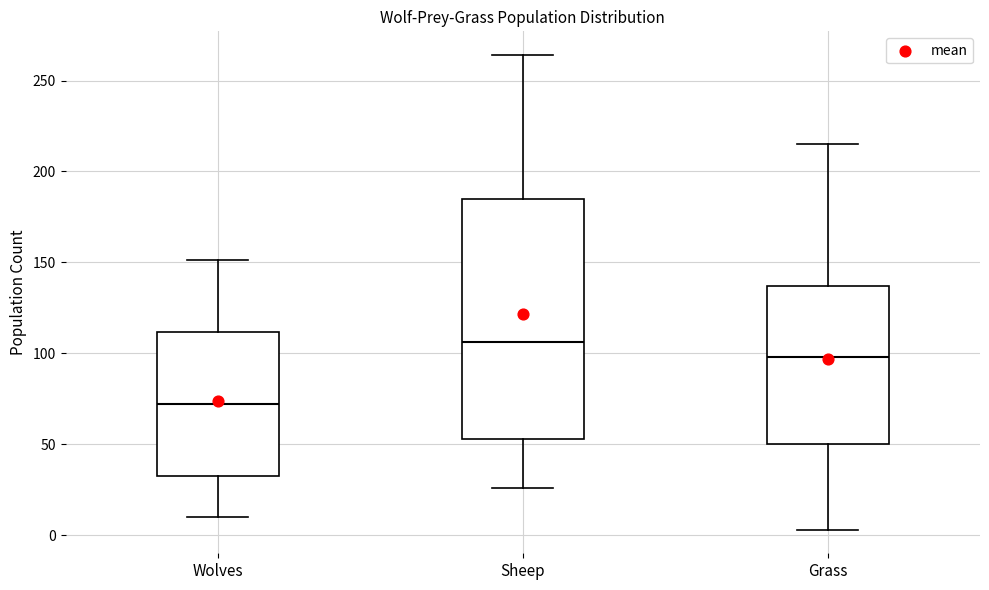

Which box is the tallest, from its lower edge to its upper edge?

Sheep